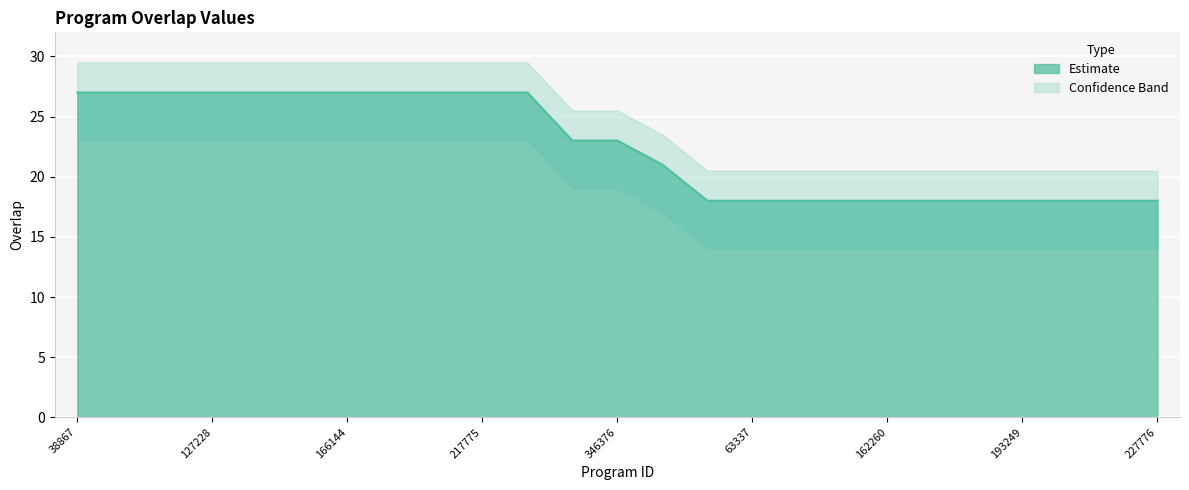

Read the value at 227776.

18